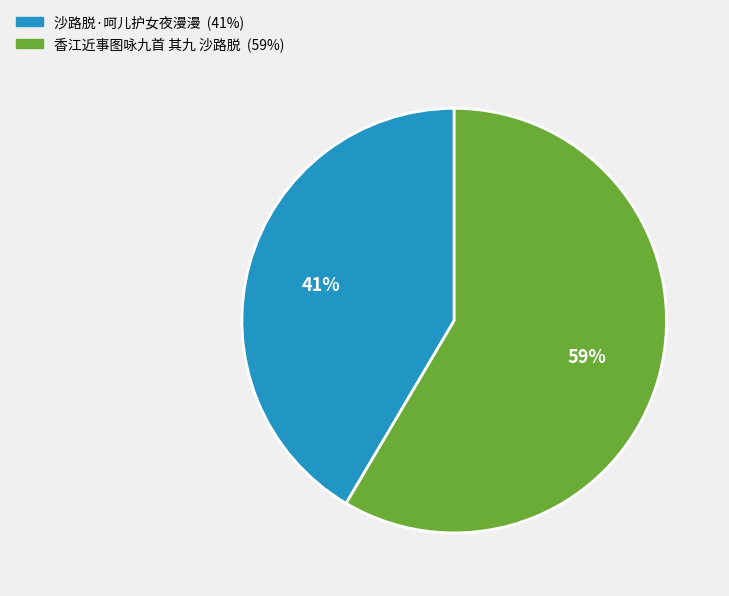

Approximately how many times larger is the value at 香江近事图咏九首 其九 沙路脱 compared to 沙路脱·呵儿护女夜漫漫?

1.4